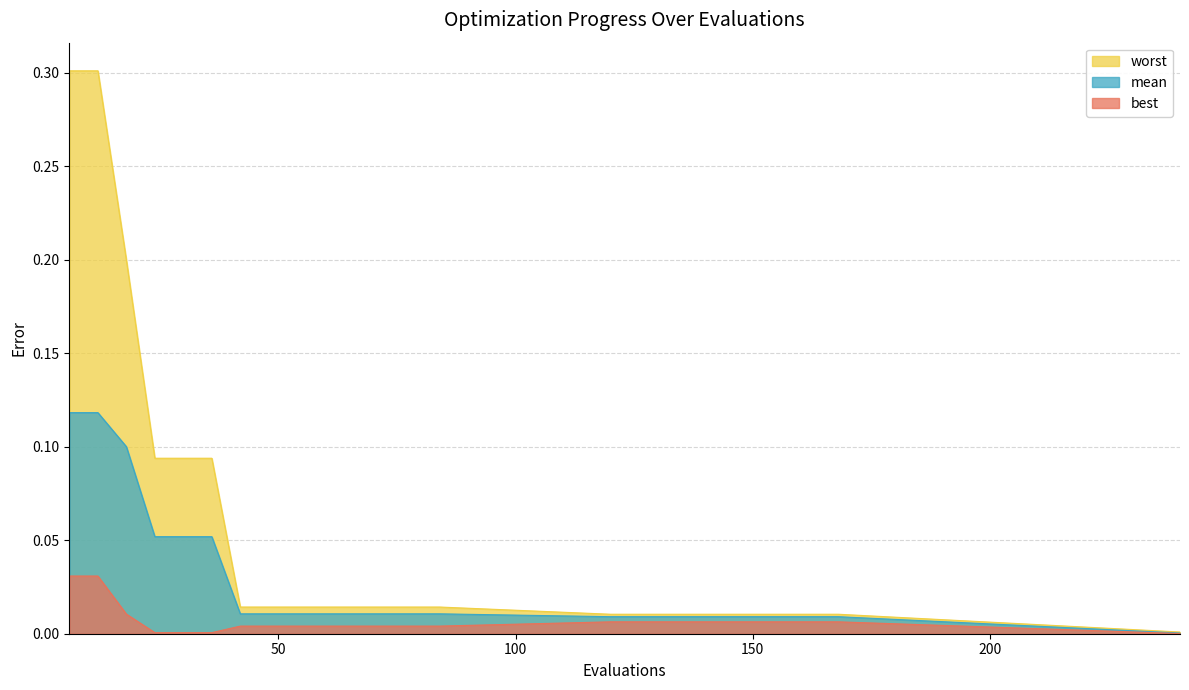

How many distinct data groups are displayed?

3